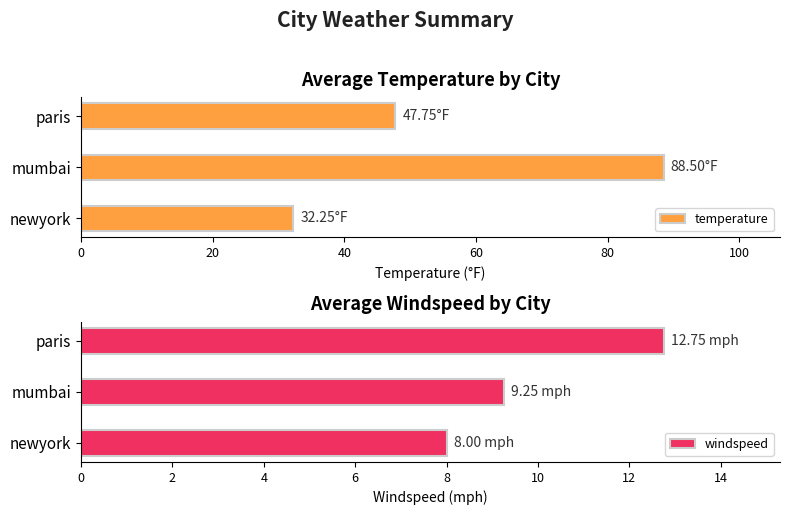

List the series in order of their peak value, lowest first.

windspeed, temperature